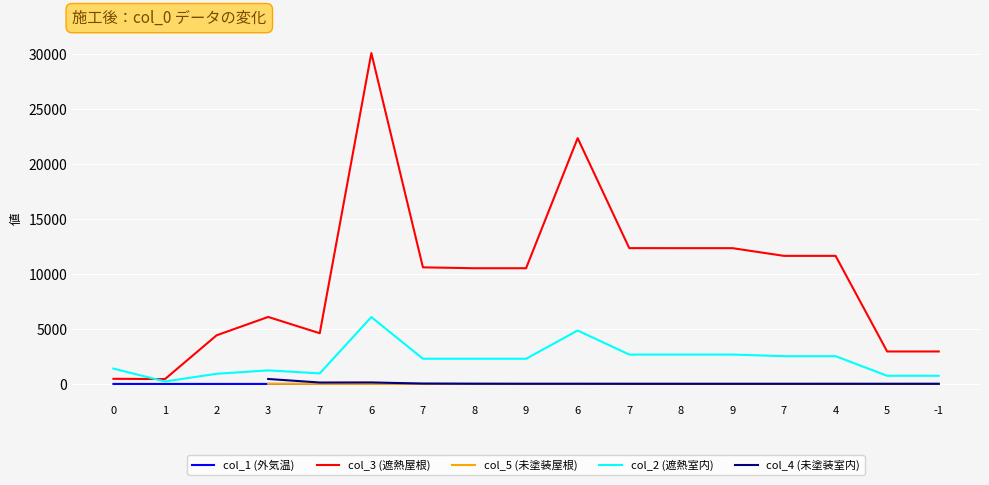

At how many categories does at least one series exceed 9165?

10